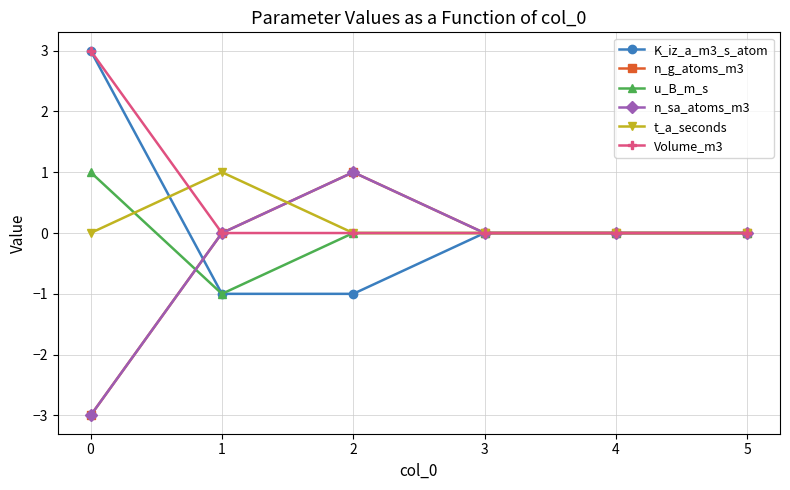

Does the chart have visible grid lines?

Yes